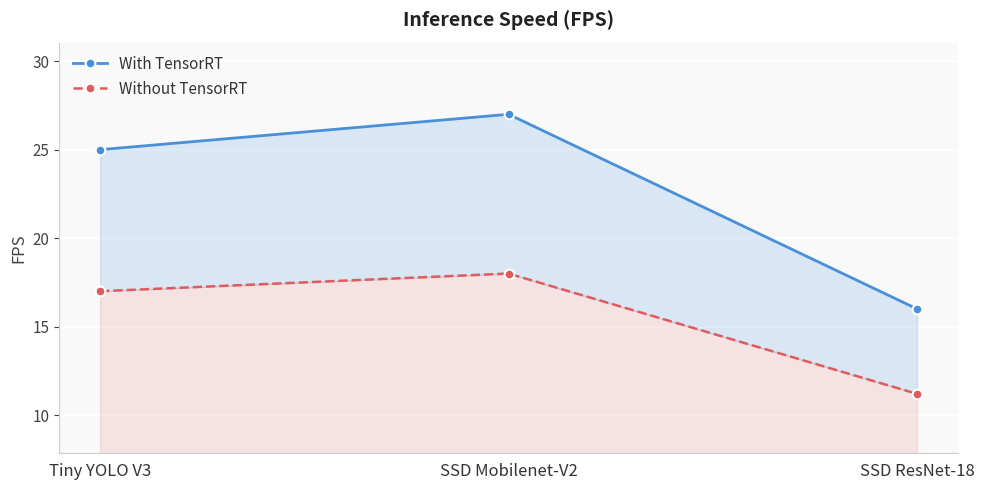

Where does the With TensorRT series first go above 25?

SSD Mobilenet-V2